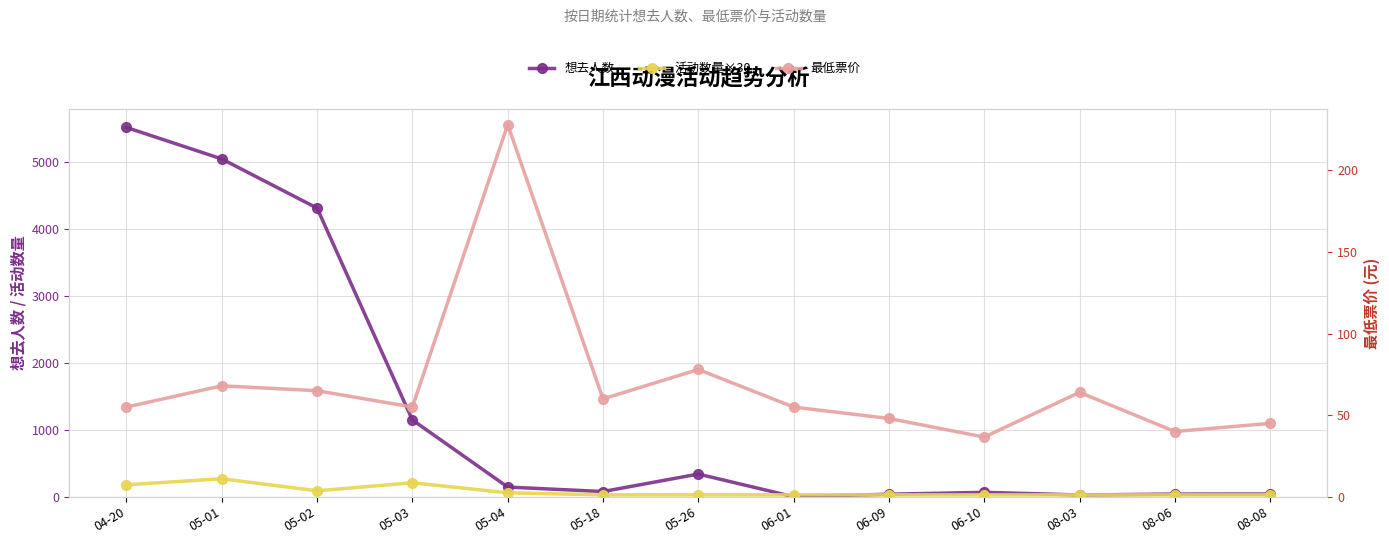

What is the total value across all series at 05-04?

434.0